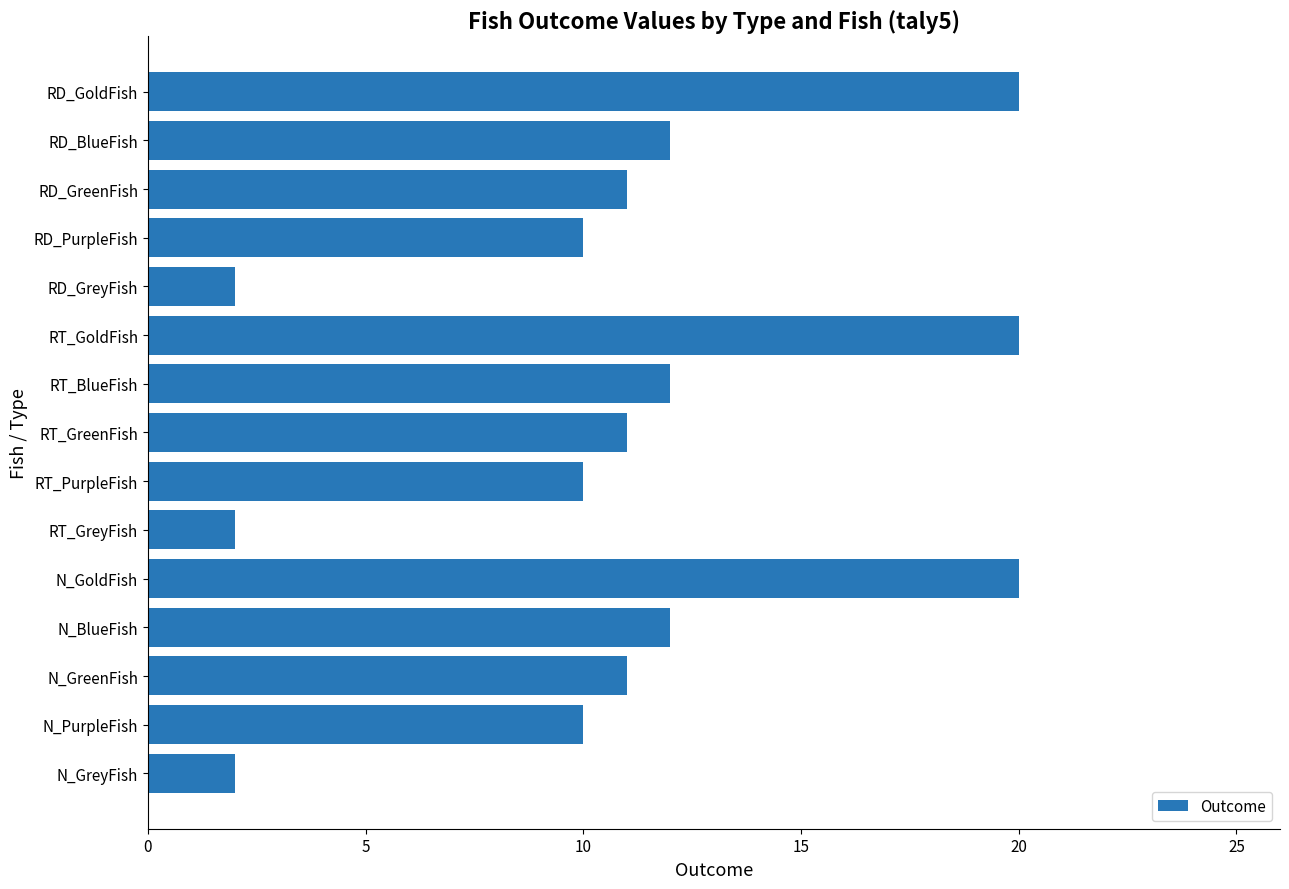

Is it true that the value at RD_PurpleFish is 10?

True